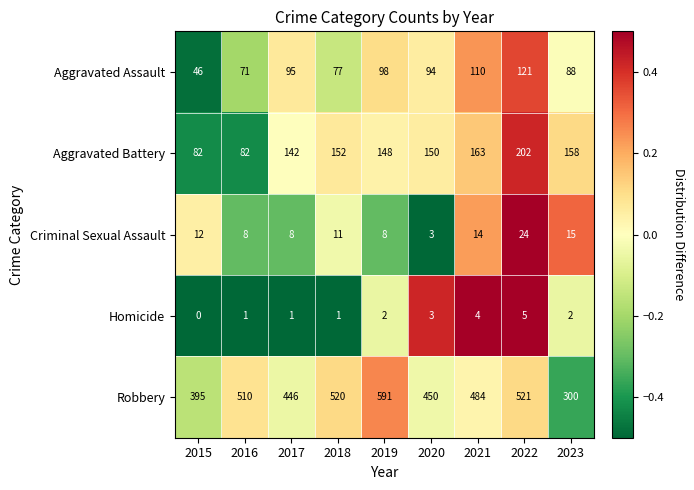

Which label corresponds to the largest value in the chart?

2019